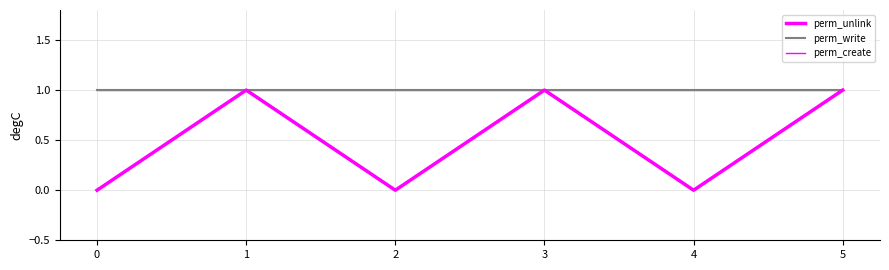

Reading left to right, what are all the values shown in this chart?

perm_unlink: 0=0	1=1	2=0	3=1	4=0	5=1
perm_write: 0=1	1=1	2=1	3=1	4=1	5=1
perm_create: 0=1	1=1	2=1	3=1	4=1	5=1